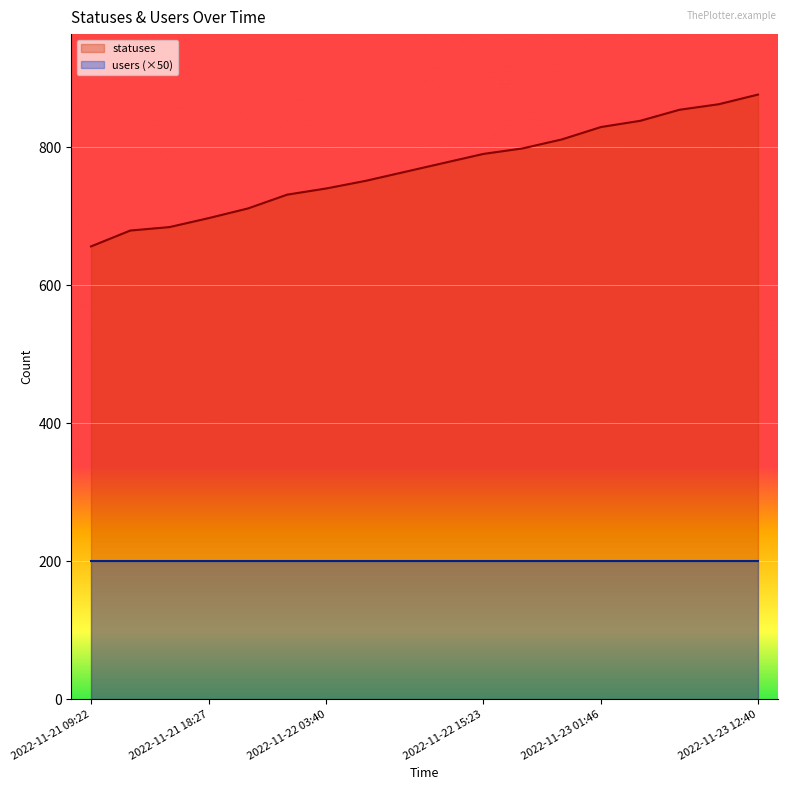

What is the ratio of the value at 2022-11-23 12:40 to the value at 2022-11-23 03:34?

1.0